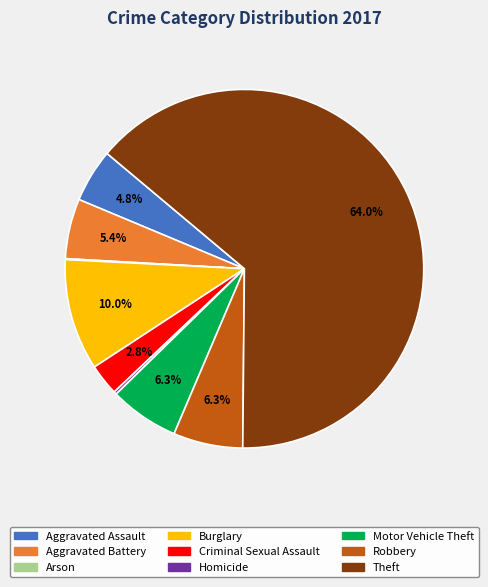

Is it true that Motor Vehicle Theft is 1% of the pie?

False